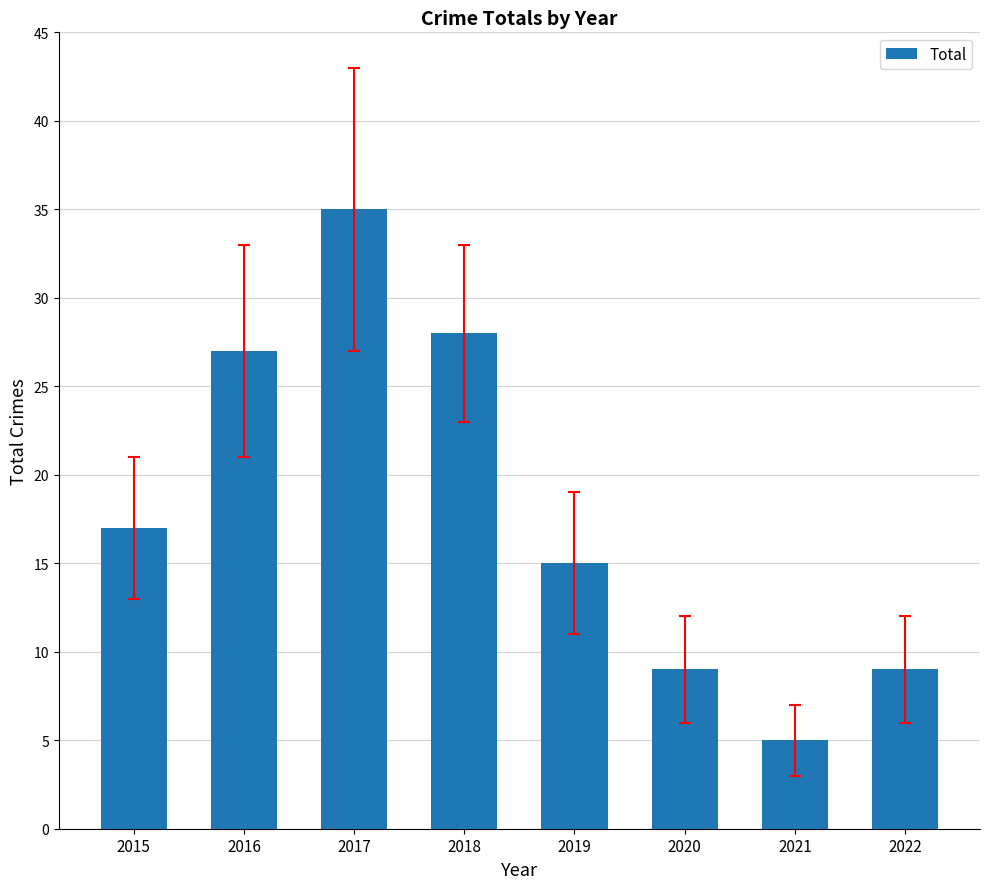

What is the change in value from 2015 to 2021?

-12